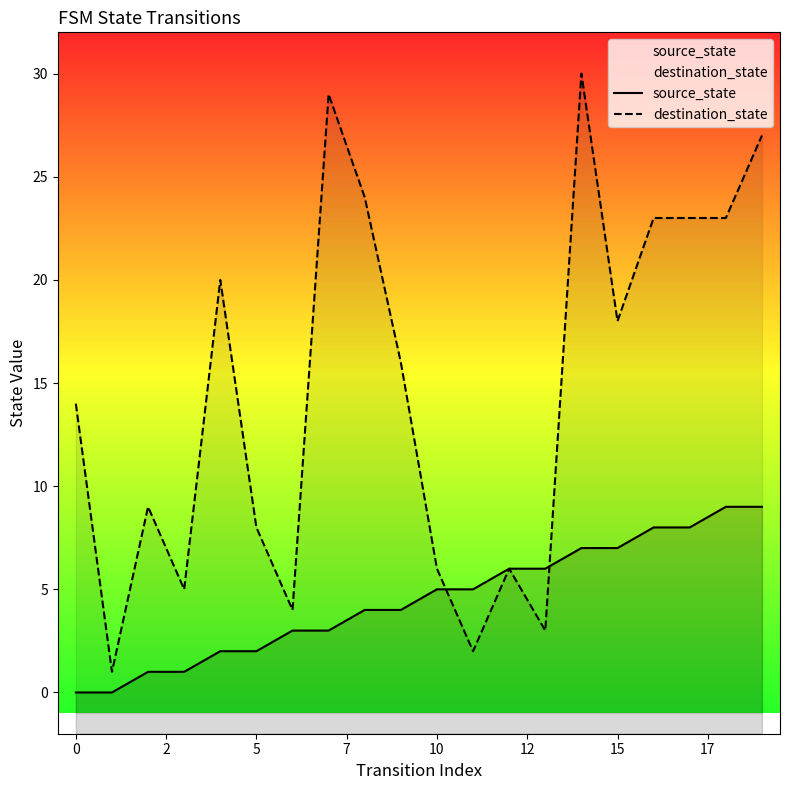

Count the number of data series in this chart.

2